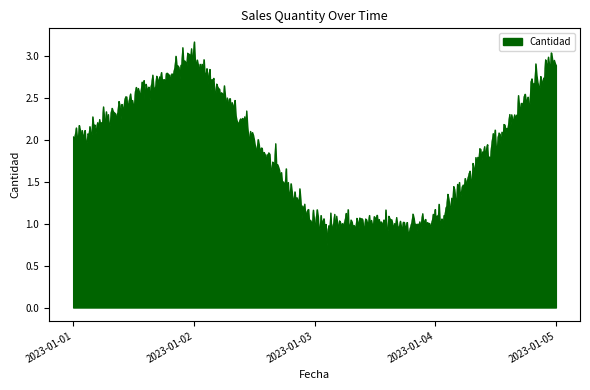

What is the maximum value shown in the chart?

3.2